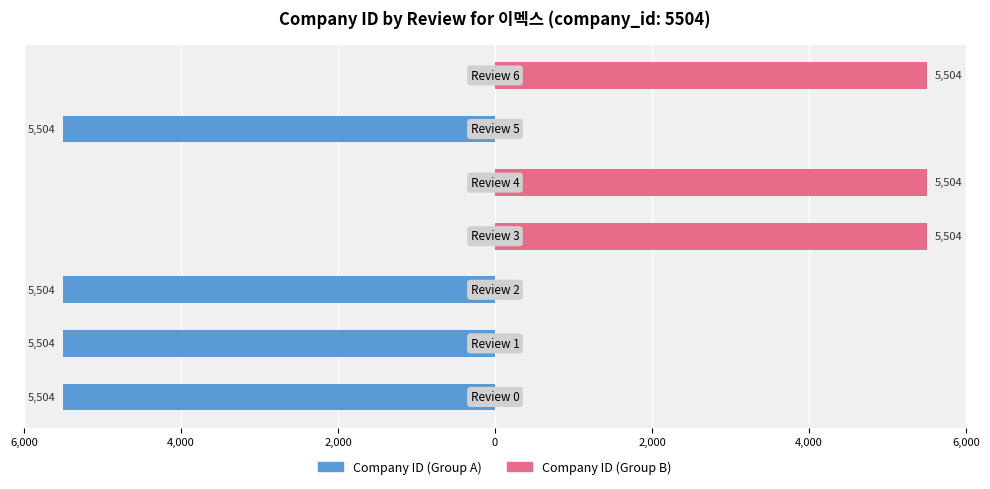

How many bars are there in each group?

2